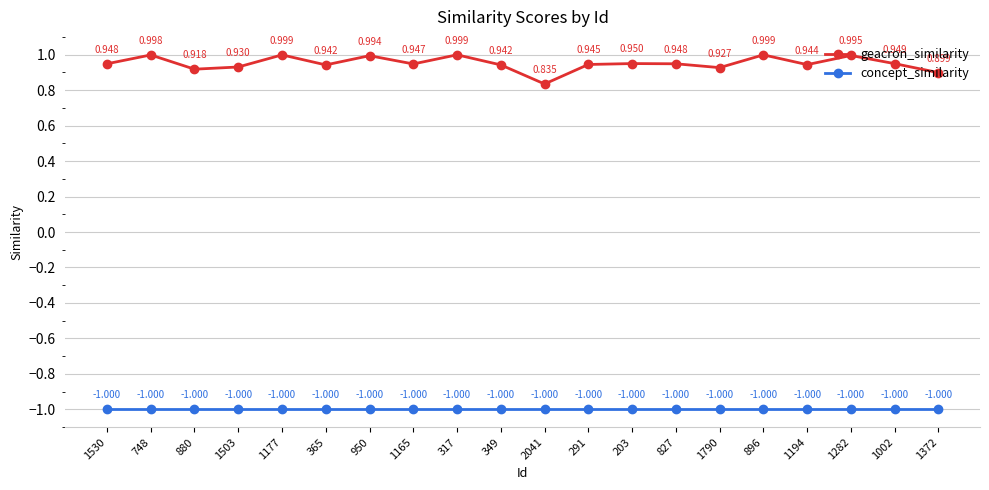

True or false: concept_similarity and geacron_similarity cross at least once.

False